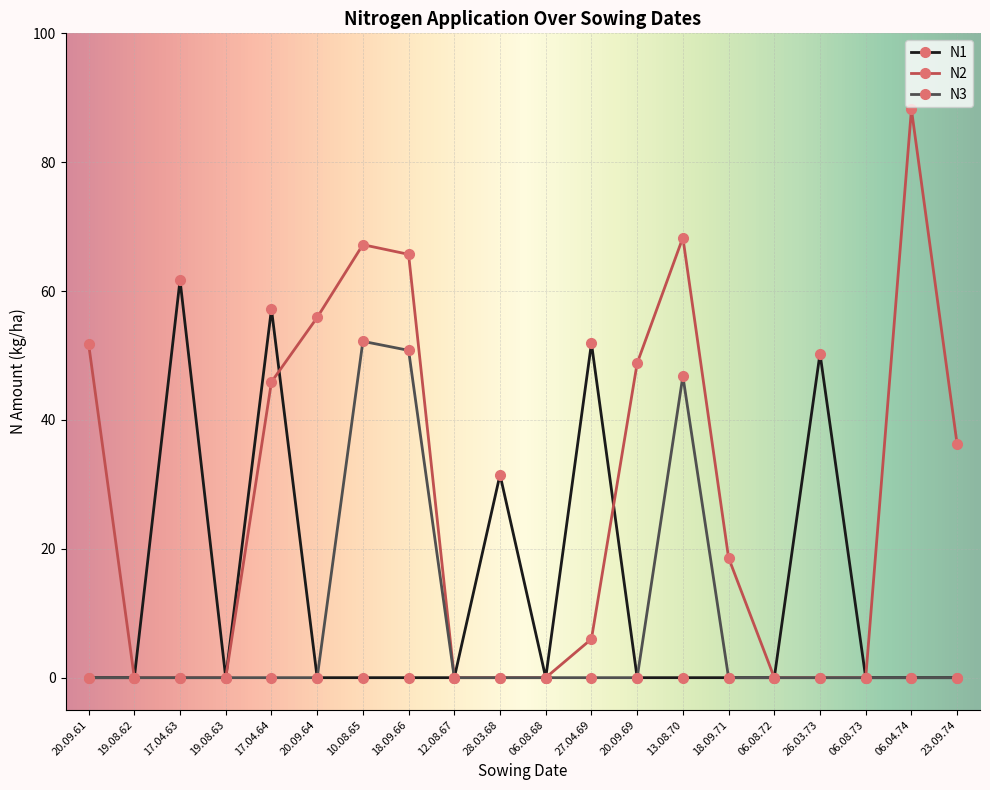

What is the sum of the N2 values at 06.04.74 and 06.08.68?

88.2